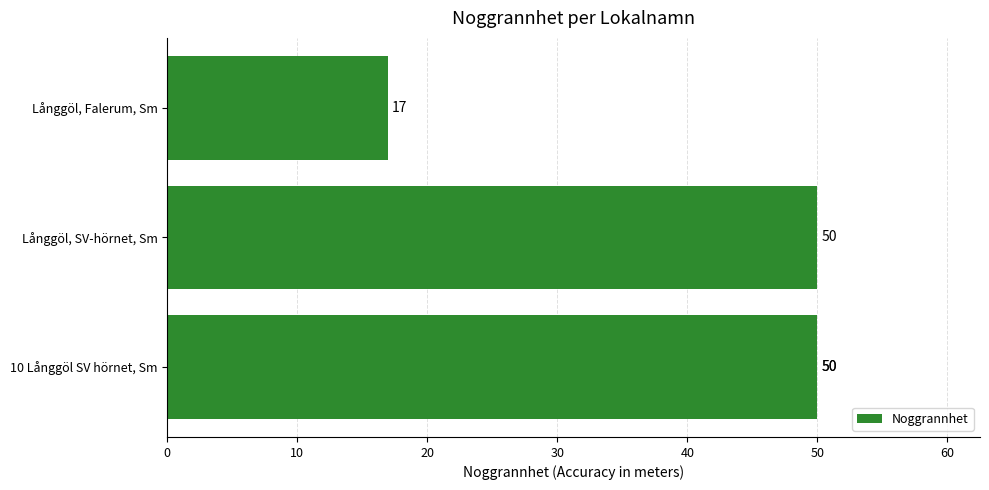

What position from the right is 10?

2